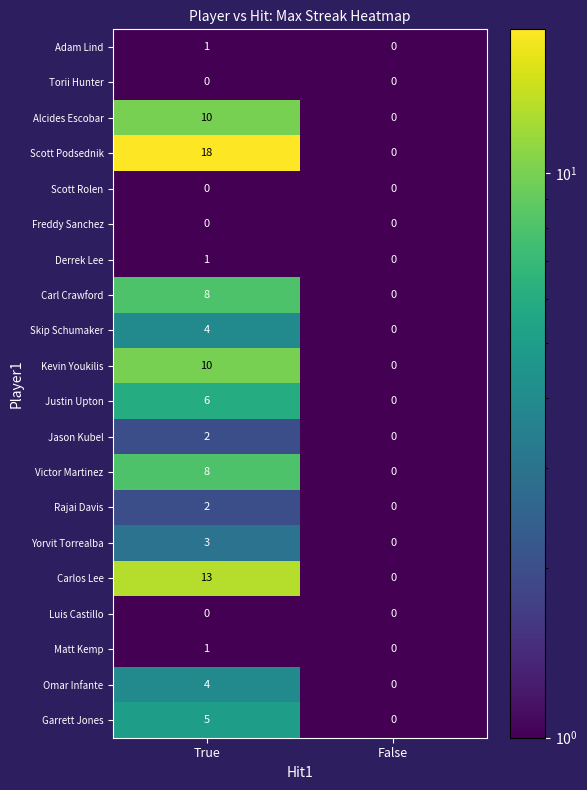

Which series has the widest spread of values?

Scott Podsednik